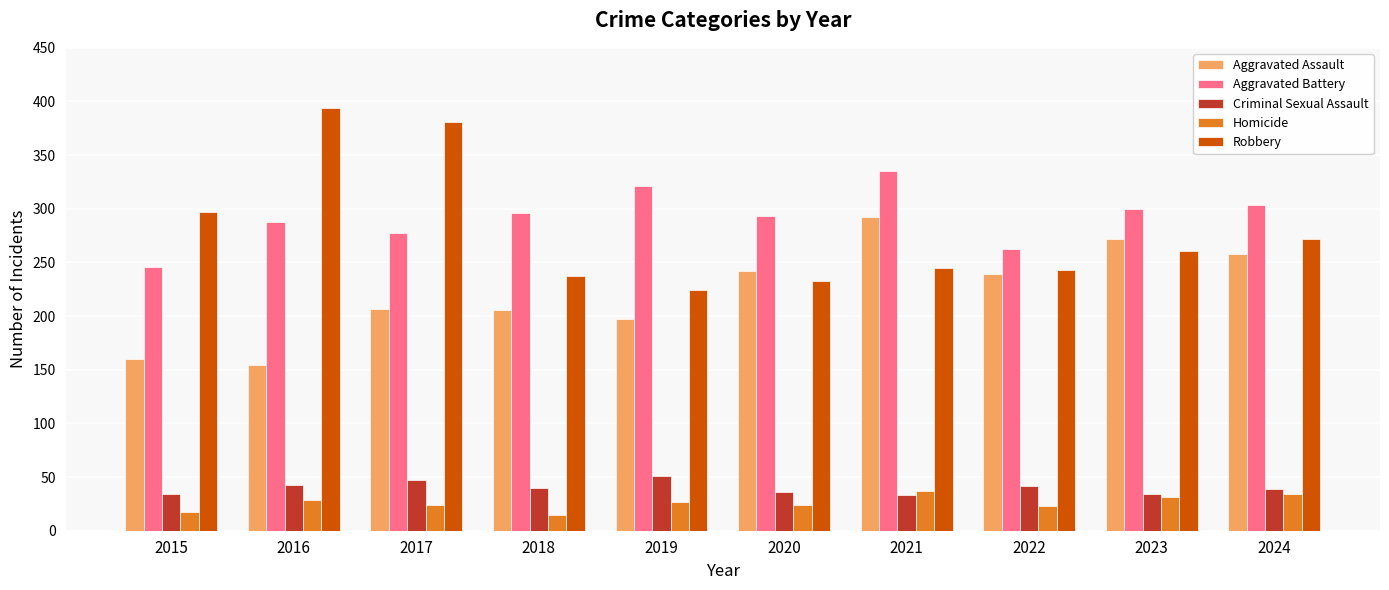

What are all the series names shown in the legend?

Aggravated Assault, Aggravated Battery, Criminal Sexual Assault, Homicide, Robbery